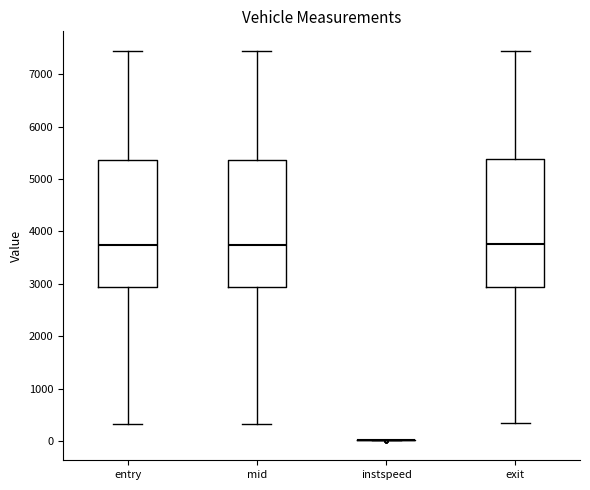

Where is the lower edge of the box for mid on the y-axis? The values are not printed on the chart, so give them approximately, as read against the axis.

2900